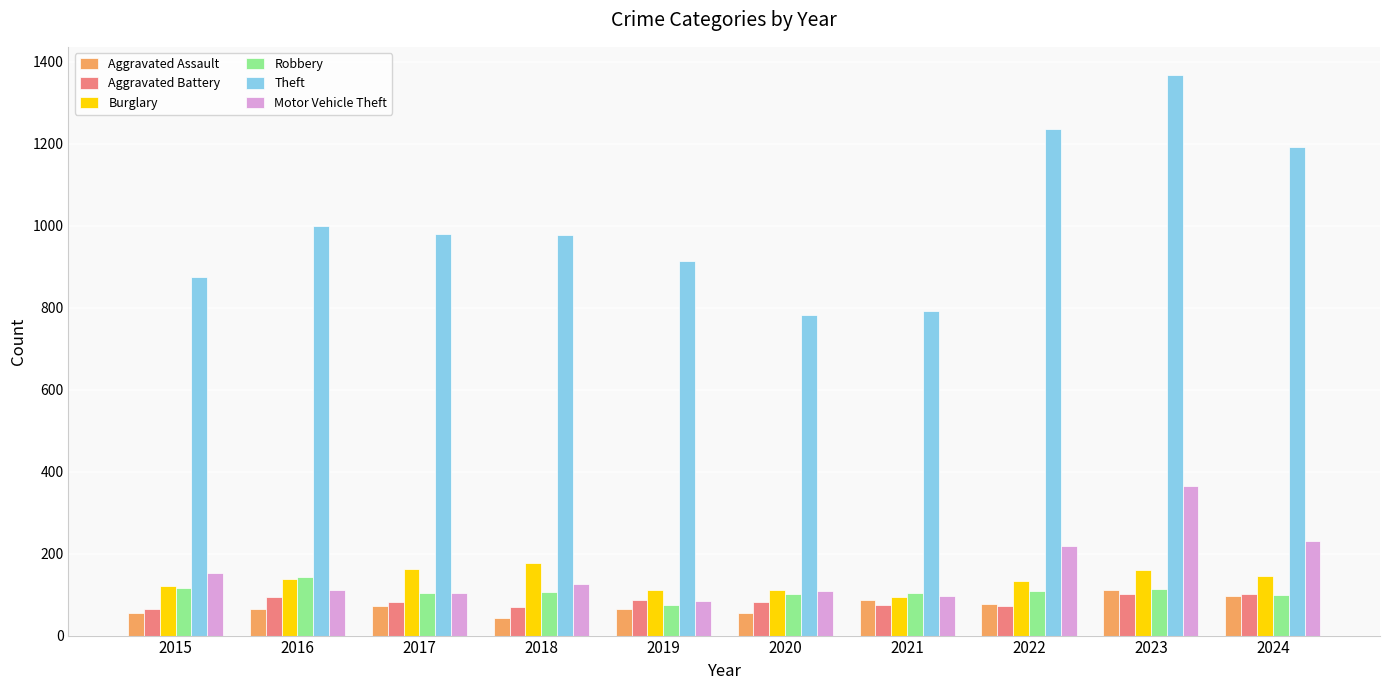

What is the approximate value of Theft at 2015?

874